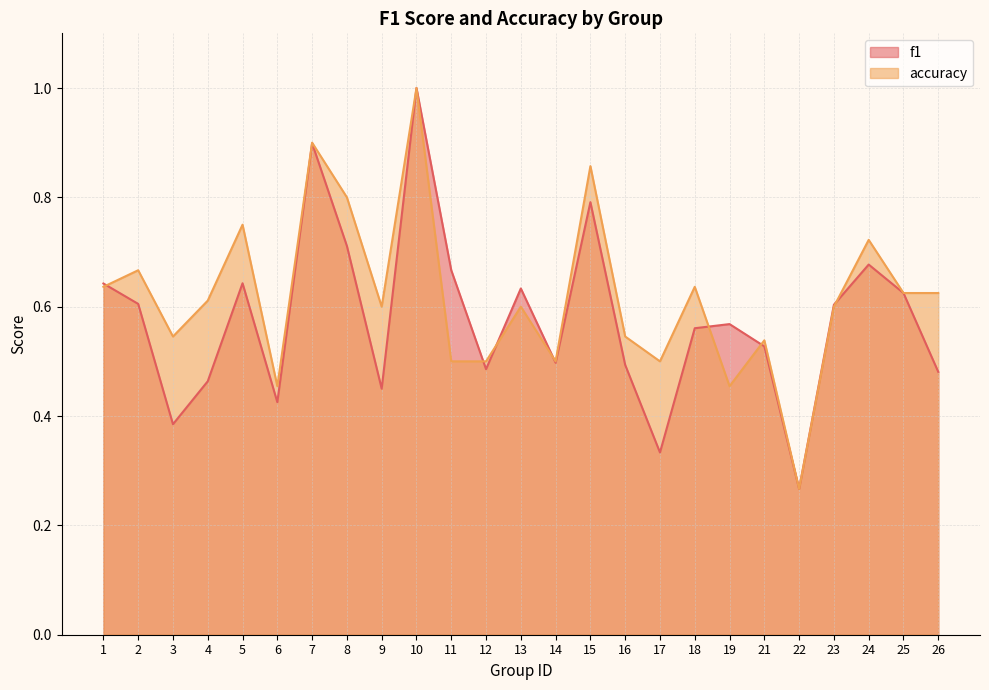

In accuracy, how many points are higher than both neighbors (excluding endpoints)?

9